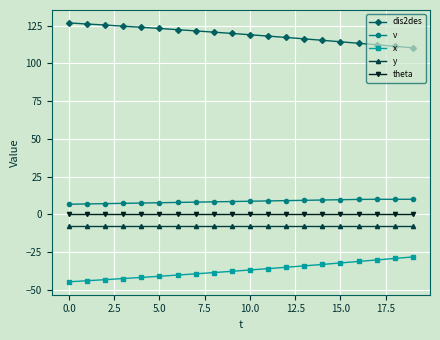

Count the number of categories in the chart.

20